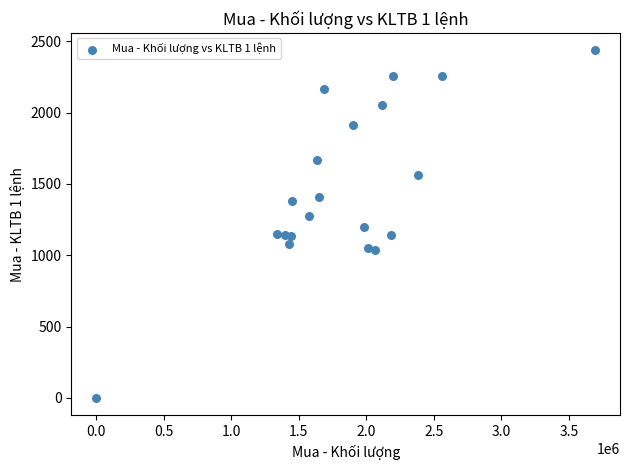

What is the range of X values (max minus min)?

3692900.0